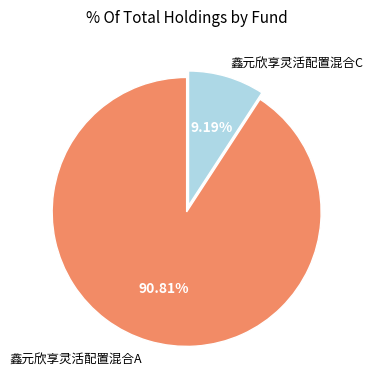

How many slices are in this pie chart?

2